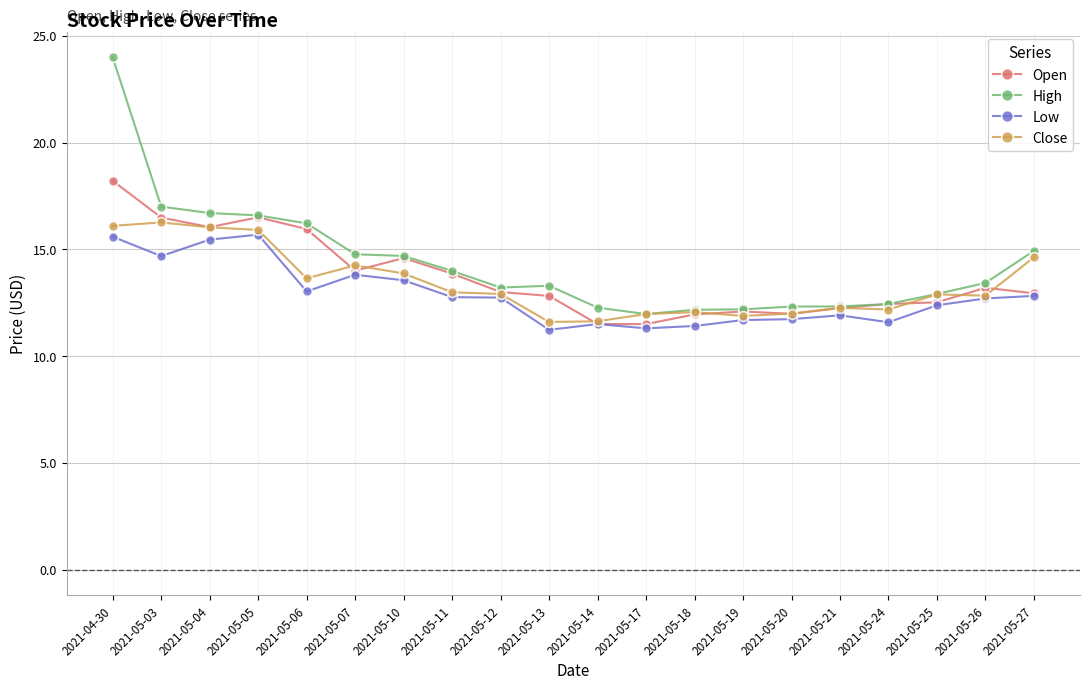

What is the label of the 9th point from the right?

2021-05-17